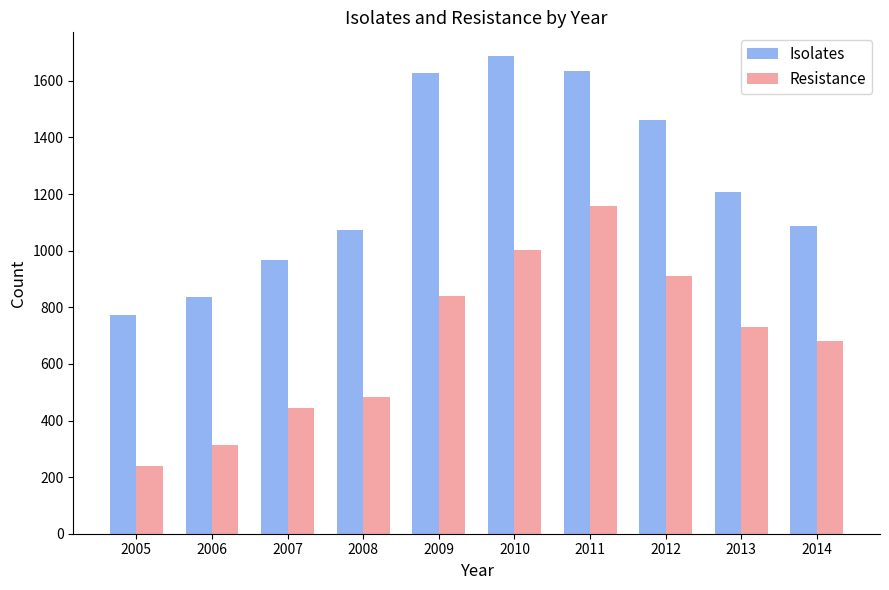

Which category has the highest value across all series?

2010